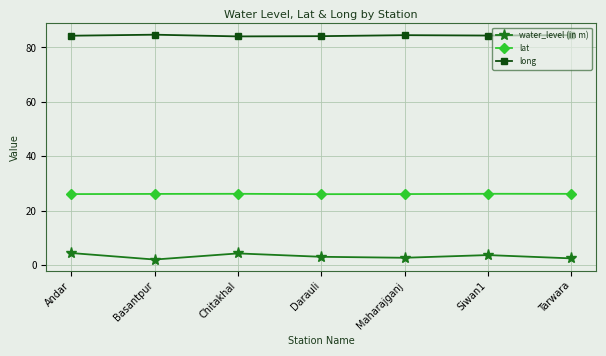

How many data points does each series have?

7